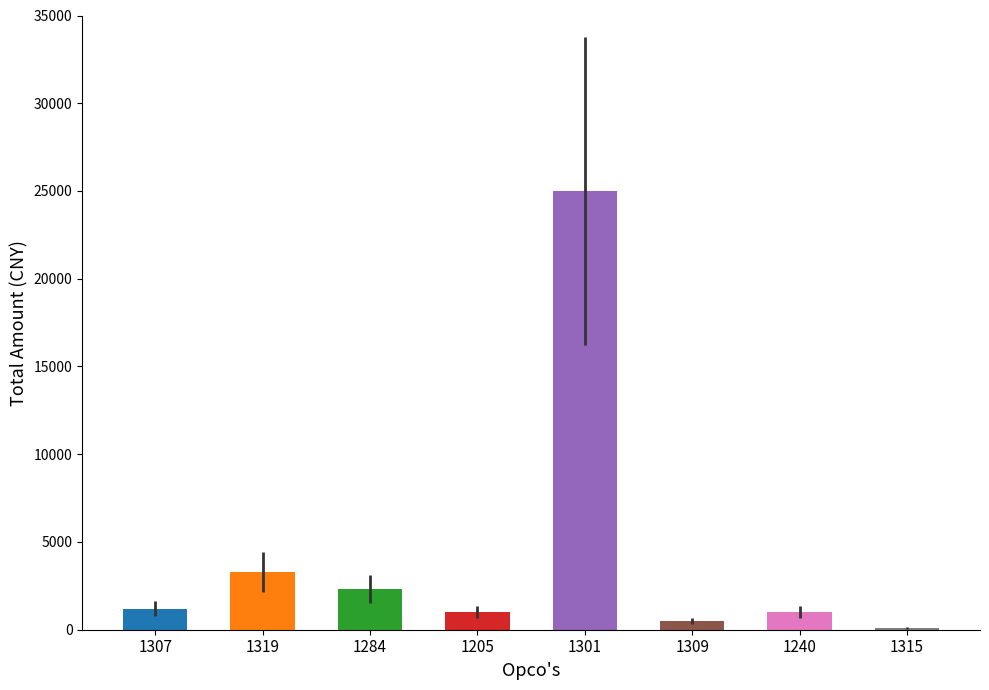

Between 1240 and 1309, which is larger?

1240